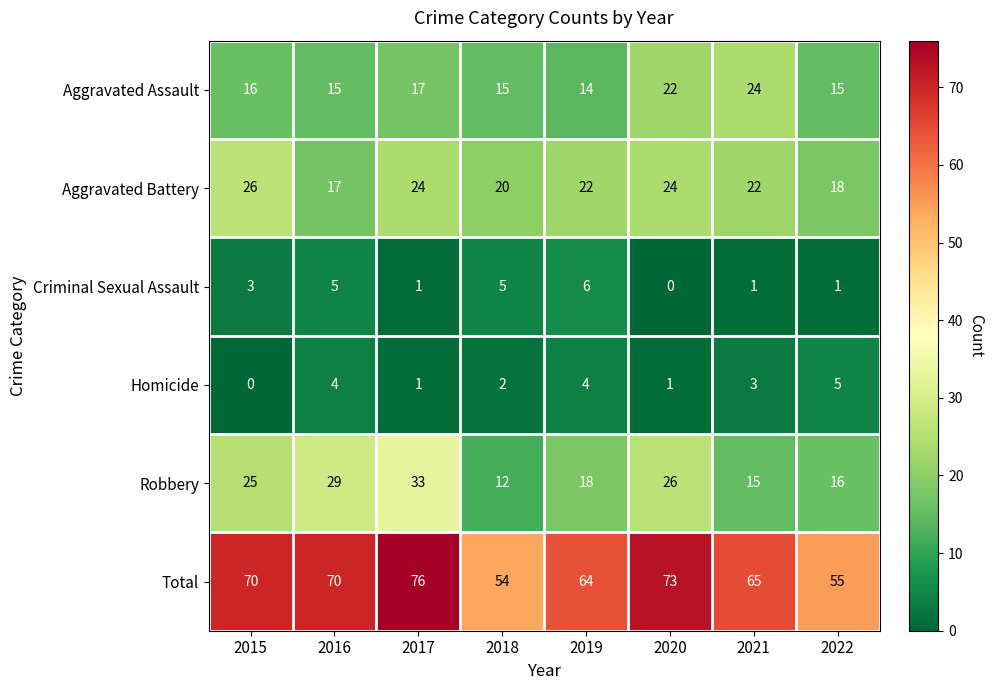

What is the sum of the Total values at 2021 and 2016?

135